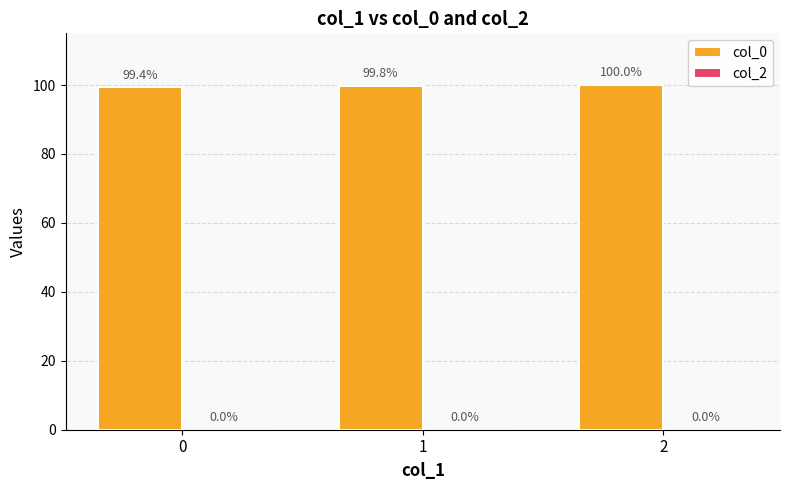

Rank the categories by value from lowest to highest.

0, 1, 2